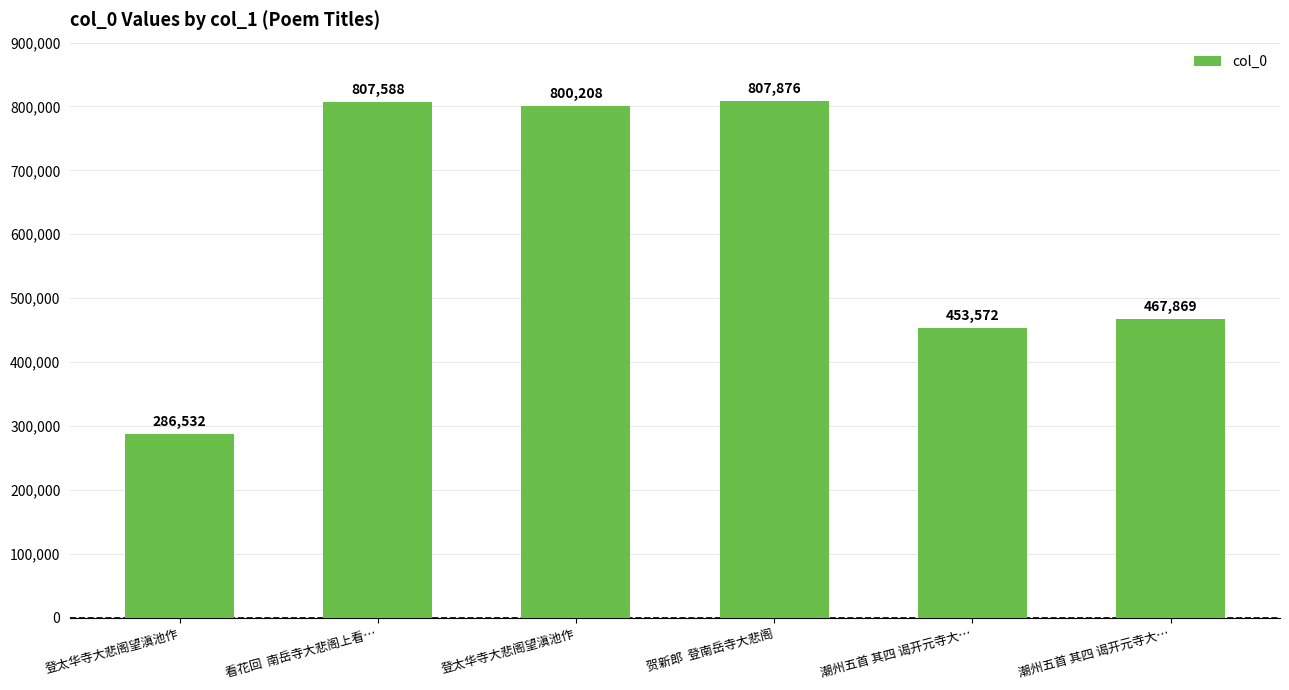

Which category has the lowest value across all series?

登太华寺大悲阁望滇池作